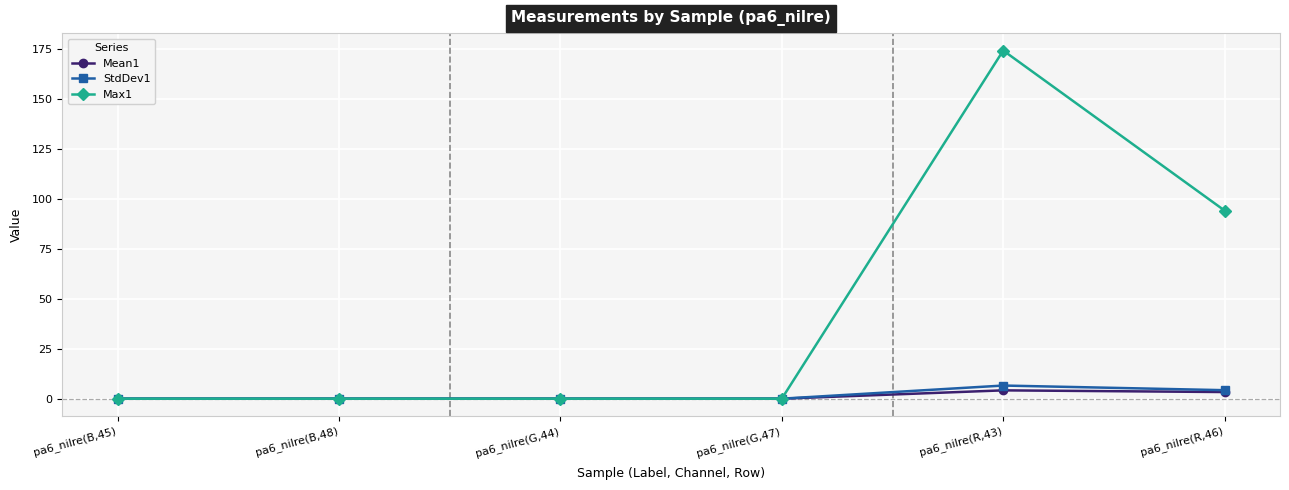

Count the number of categories in the chart.

6